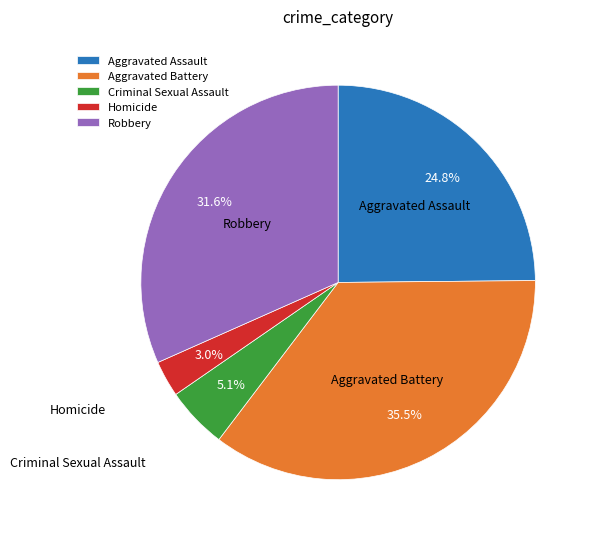

To the nearest percent, what portion does Robbery represent?

32%